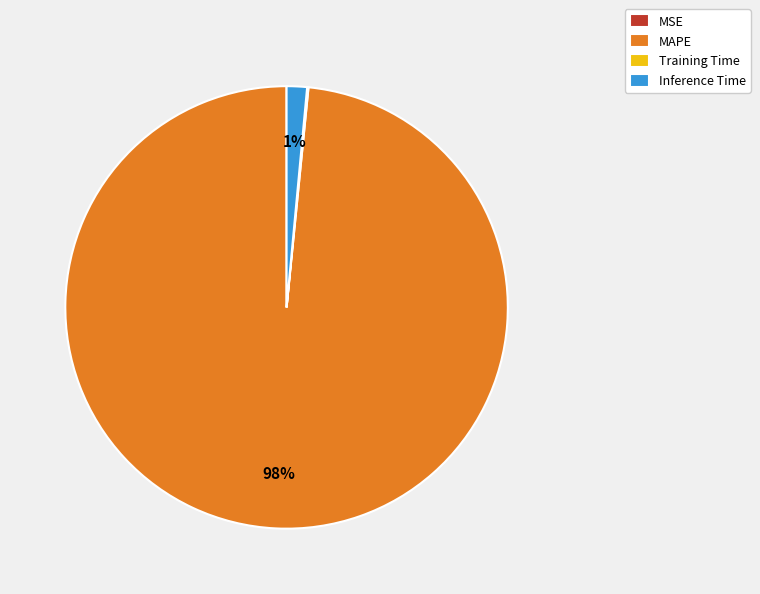

Does MAPE represent more than half of the total?

Yes